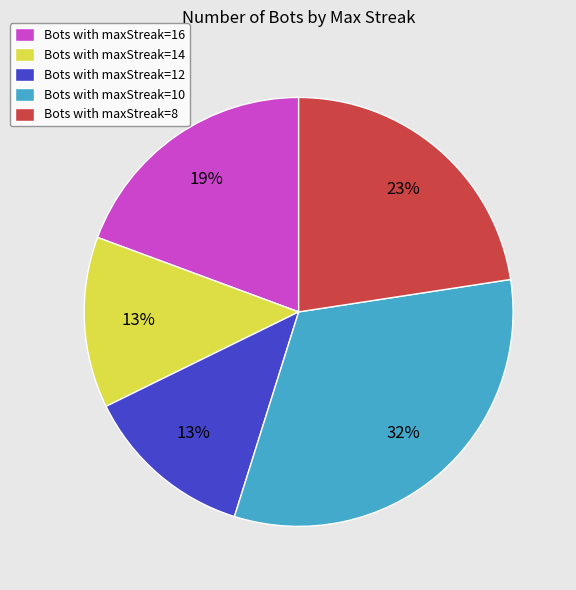

What percentage is the Bots with maxStreak=12 slice, to the nearest percent?

13%